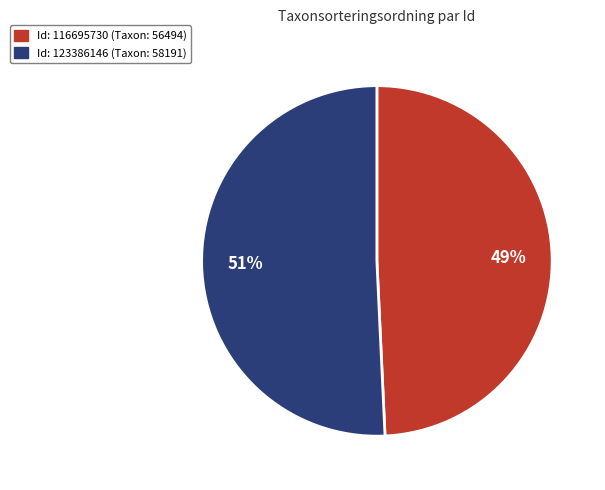

To the nearest percent, what is the average slice percentage?

50%